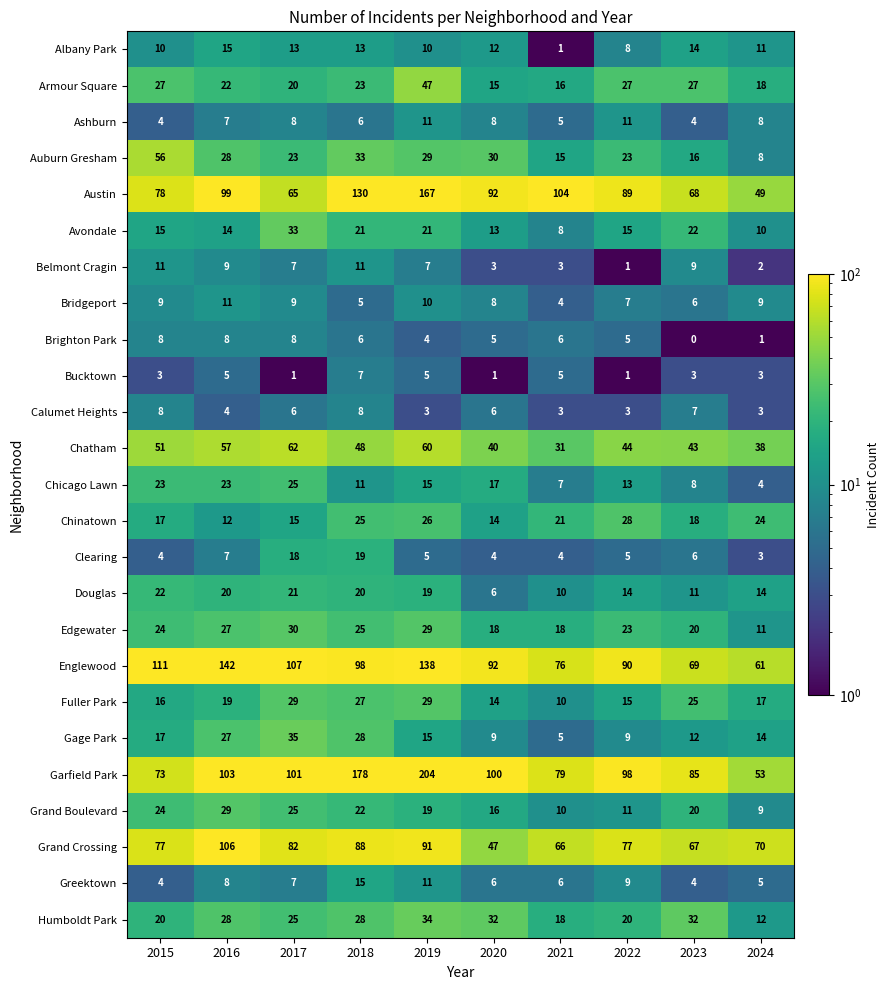

Which series changed the most between 2023 and 2024?

Garfield Park